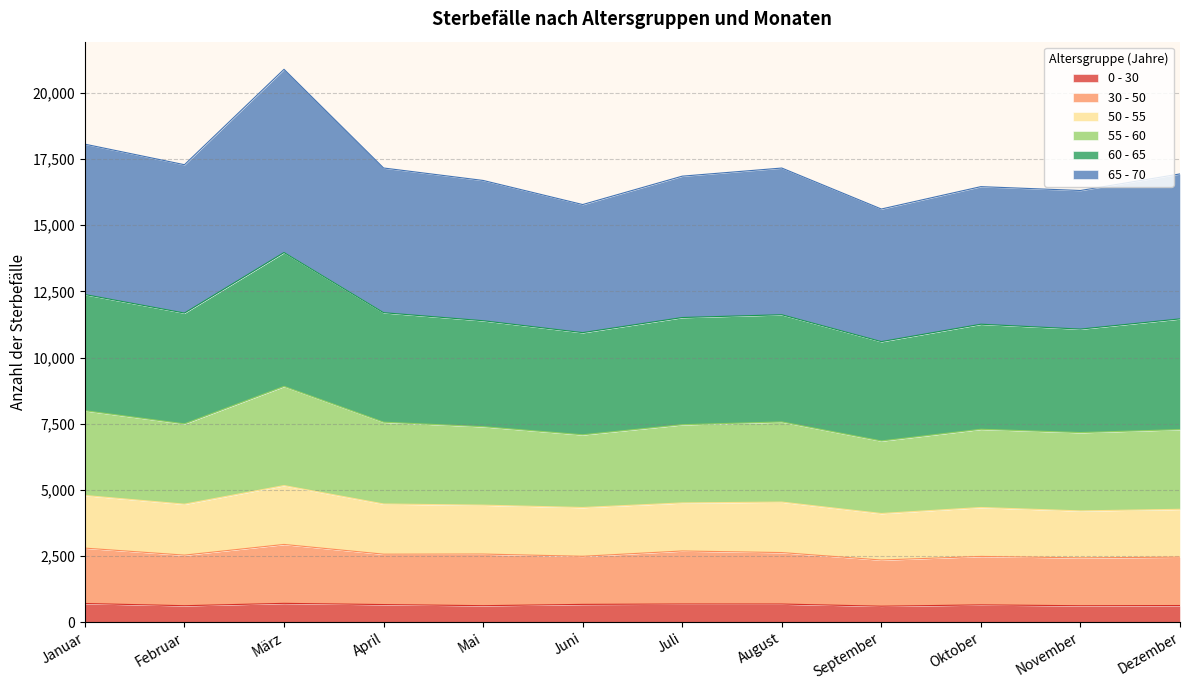

What is the highest value of the 0 - 30 series?

706